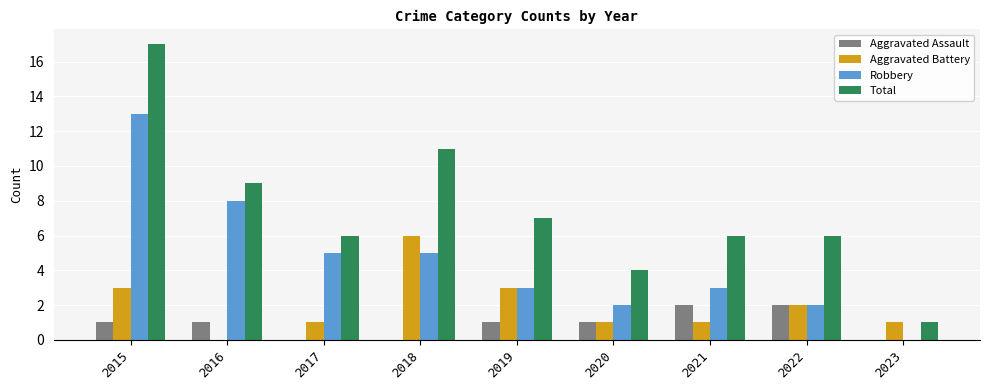

Does the chart contain stacked bars?

No